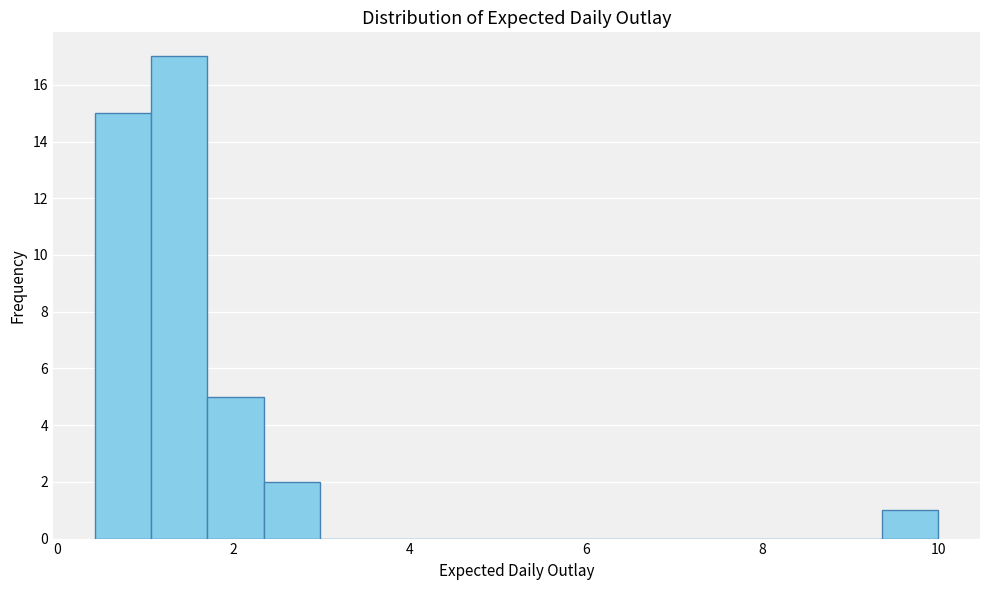

Around what value on the x-axis is the tallest bar? Give the approximate position of its centre, as read against the axis.

1.4